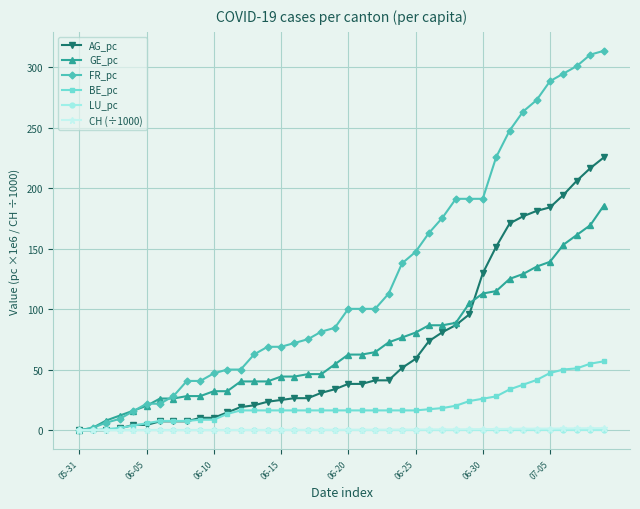

What is the value of the GE_pc point at the 7th from the left?

26.2